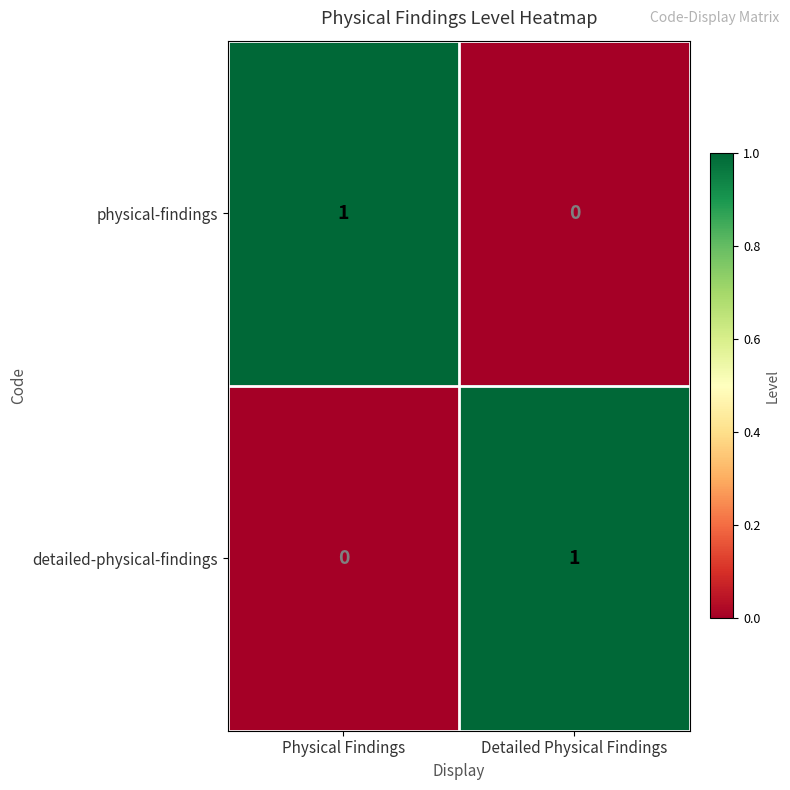

Count the number of categories in the chart.

2